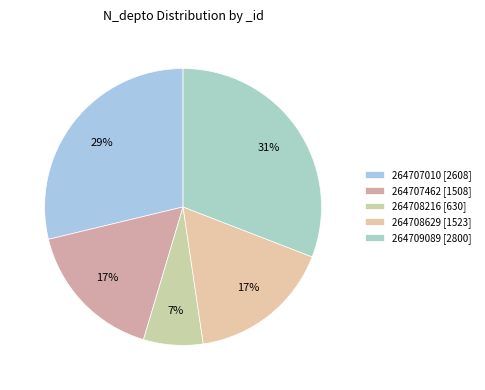

Combined, do 264707462 and 264709089 account for over 50%?

No